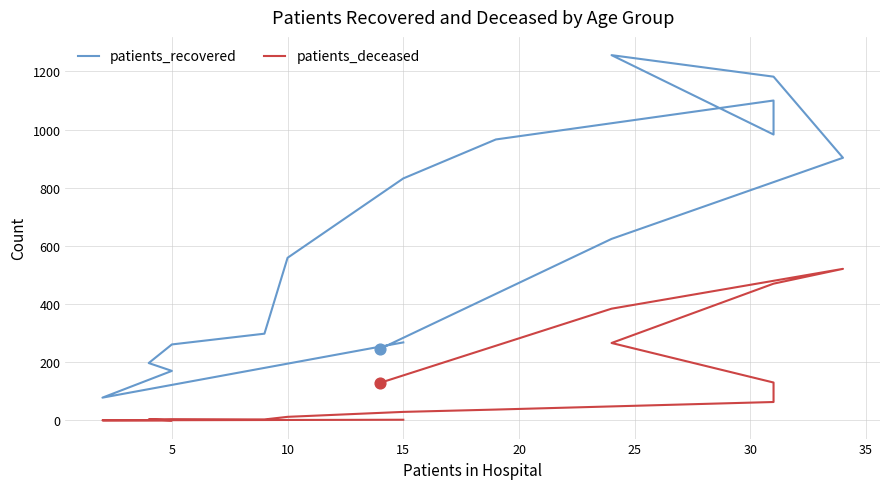

Which series has the widest spread of Y values?

patients_recovered